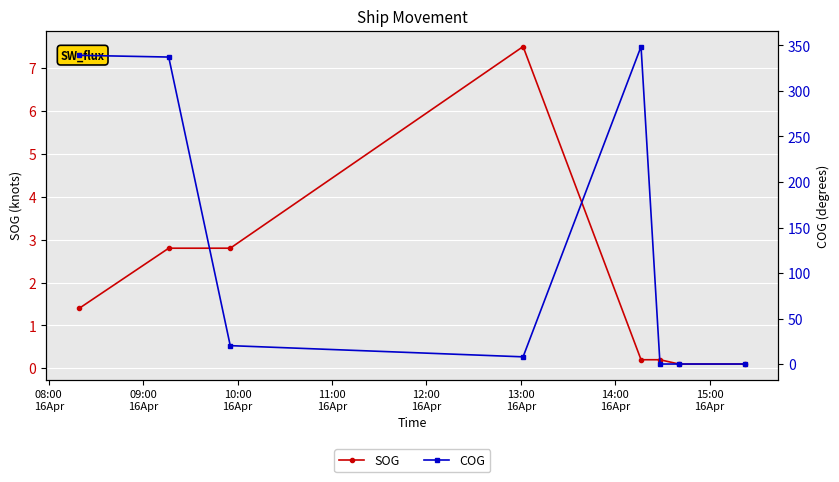

List the series in order of their peak value, lowest first.

SOG, COG